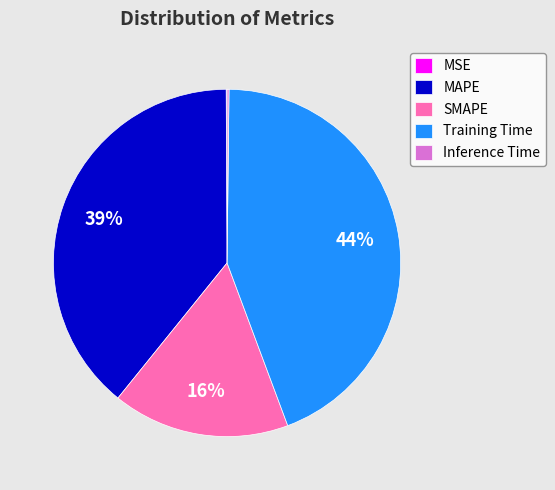

Which slice is the largest?

Training Time